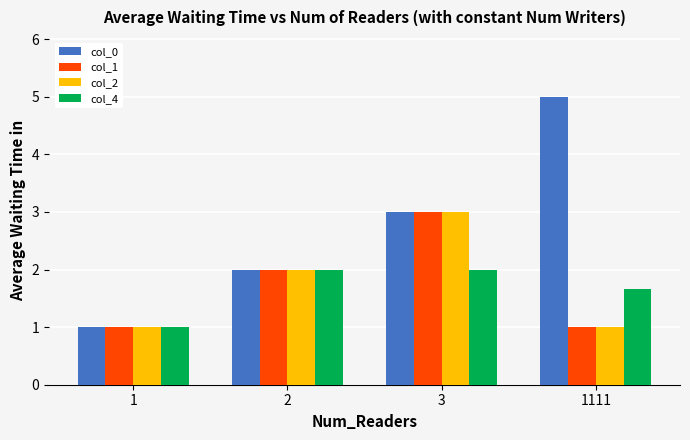

Which series has the largest range (max minus min)?

col_0